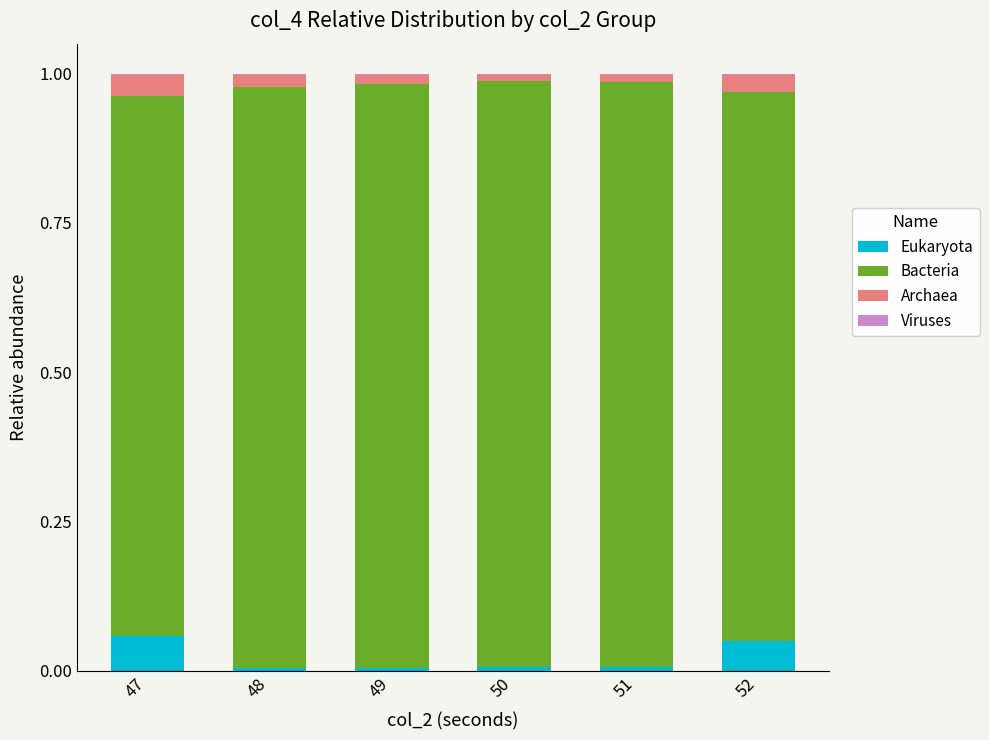

Does the chart contain stacked bars?

Yes